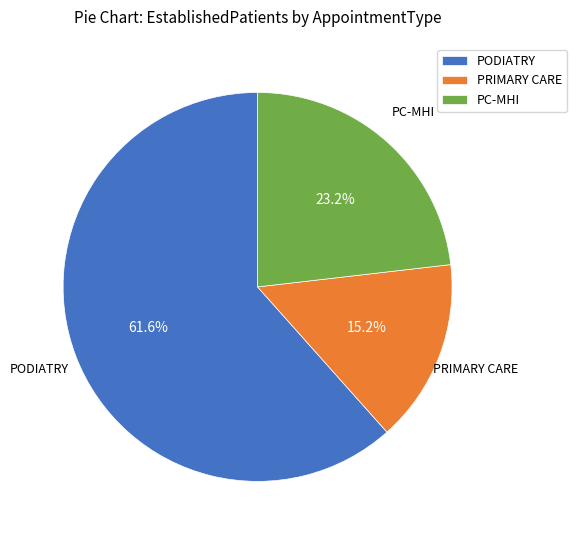

Does any single category account for the majority?

Yes